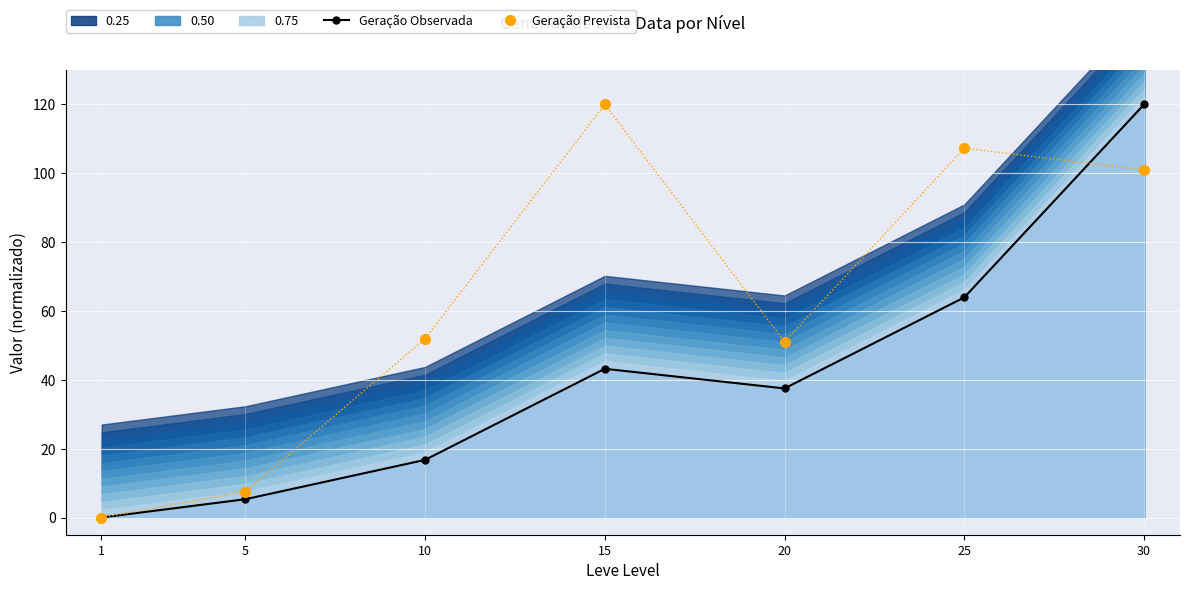

What is the average value of the Leve EXP (Observed) series?

41.0